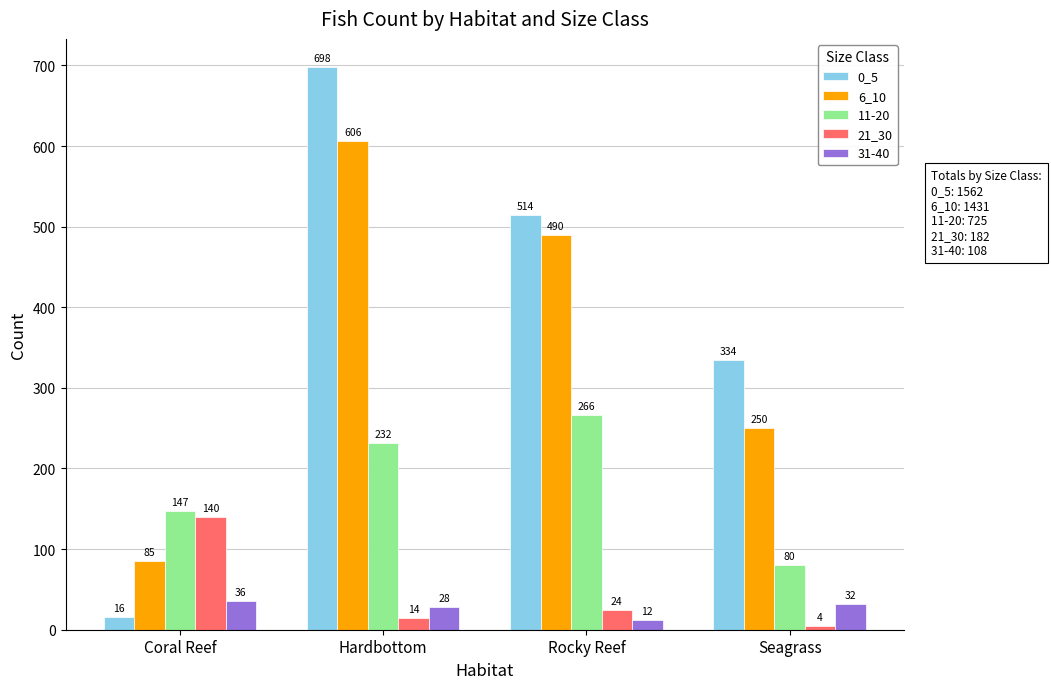

What is the difference between the highest and lowest values at Hardbottom?

684